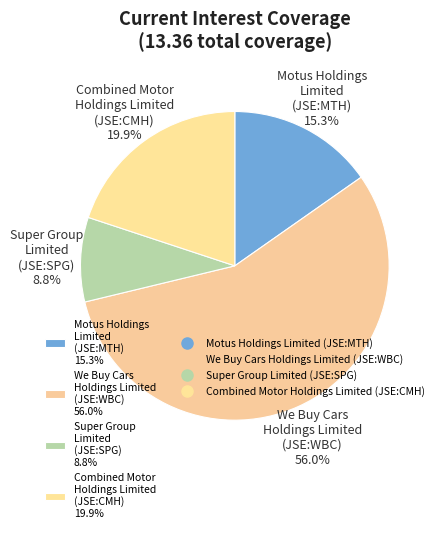

Rank the categories by value from lowest to highest.

Super Group Limited (JSE:SPG), Motus Holdings Limited (JSE:MTH), Combined Motor Holdings Limited (JSE:CMH), We Buy Cars Holdings Limited (JSE:WBC)